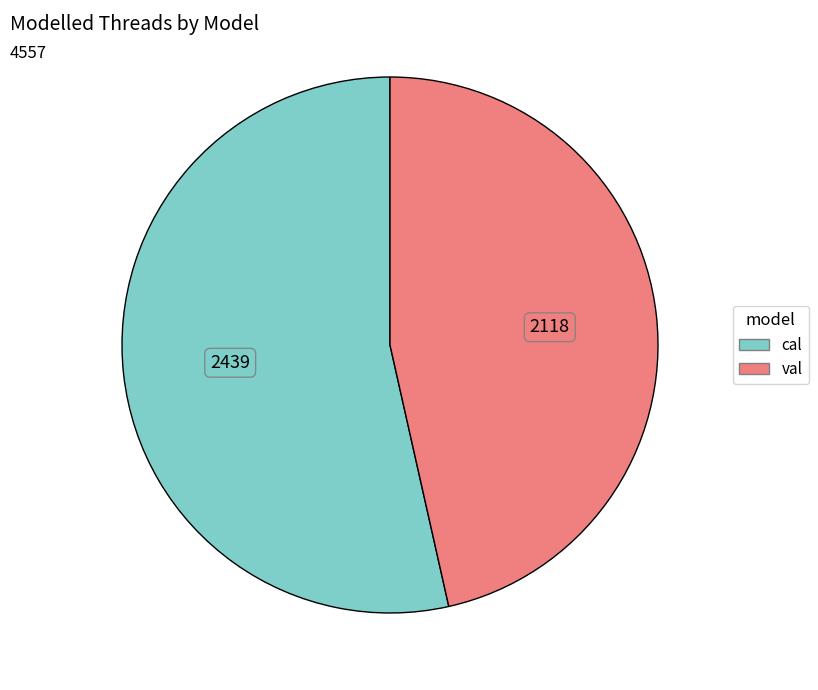

Do val and cal together represent more than half of the pie?

Yes